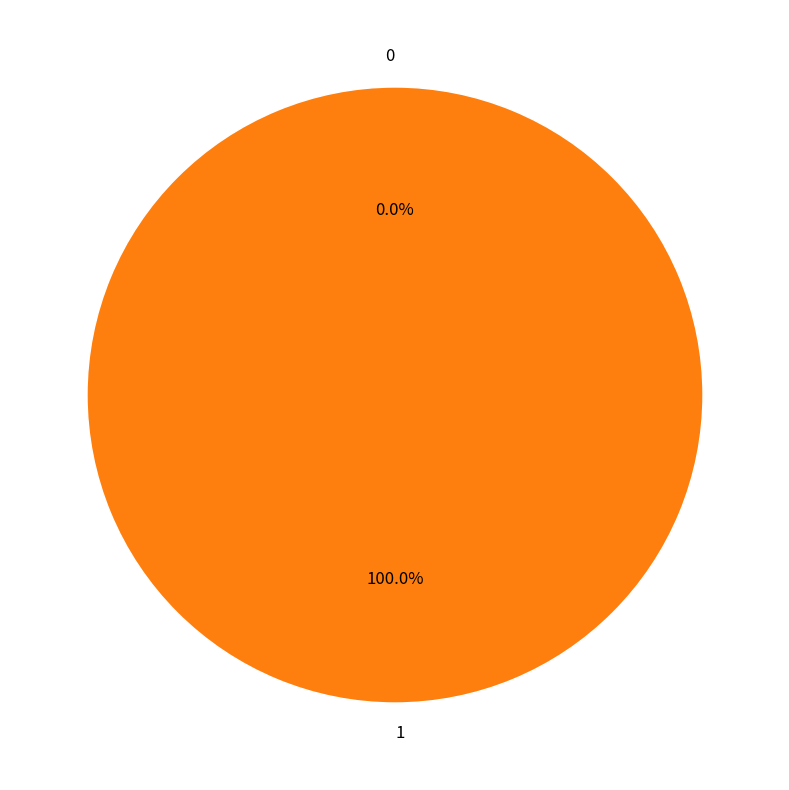

What portion of the pie excludes 0?

100.0%